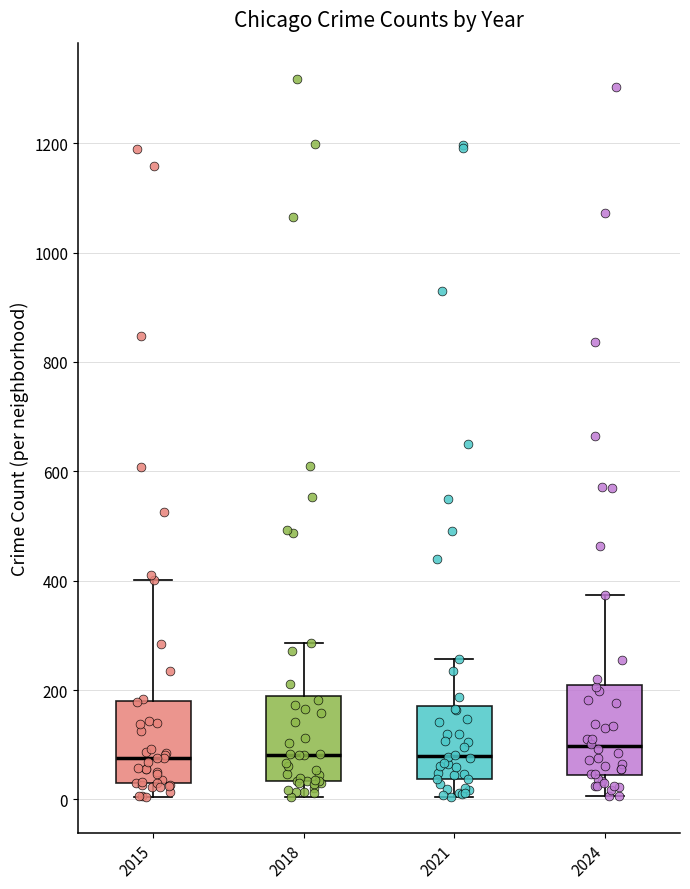

Where does the median line of the box at x = 2018 sit on the y-axis? The values are not printed on the chart, so give them approximately, as read against the axis.

80